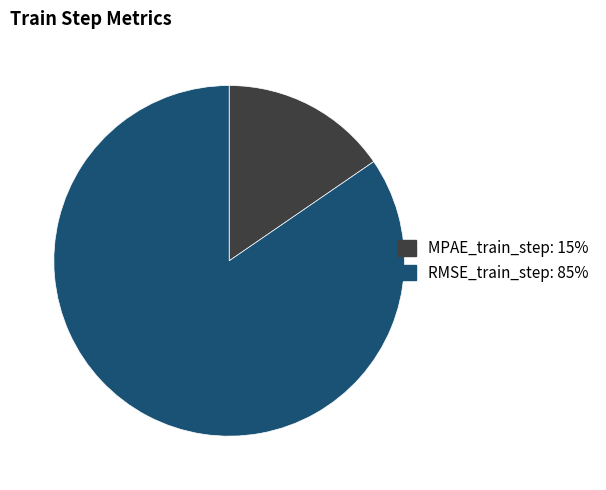

Does MPAE_train_step account for over 50% of the chart?

No